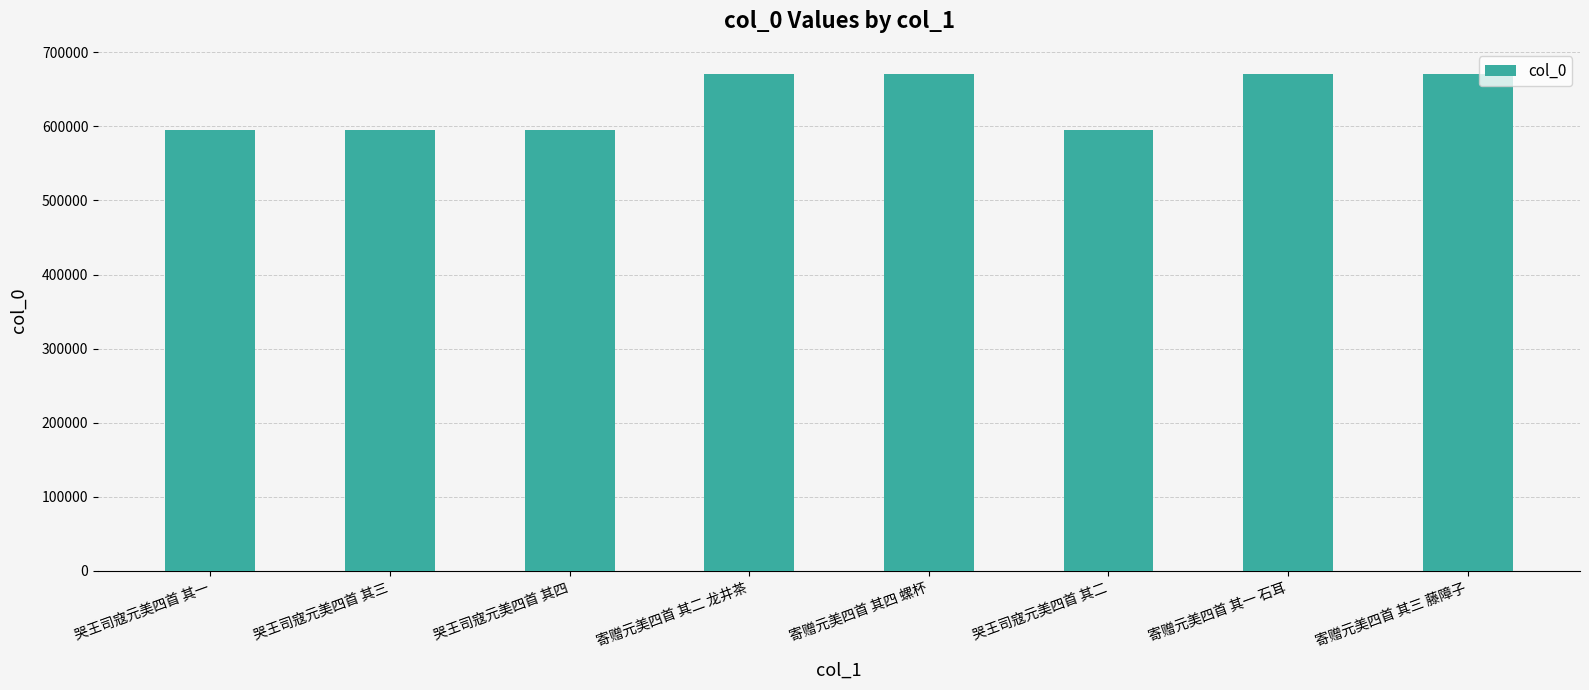

What is the maximum value shown in the chart?

671083